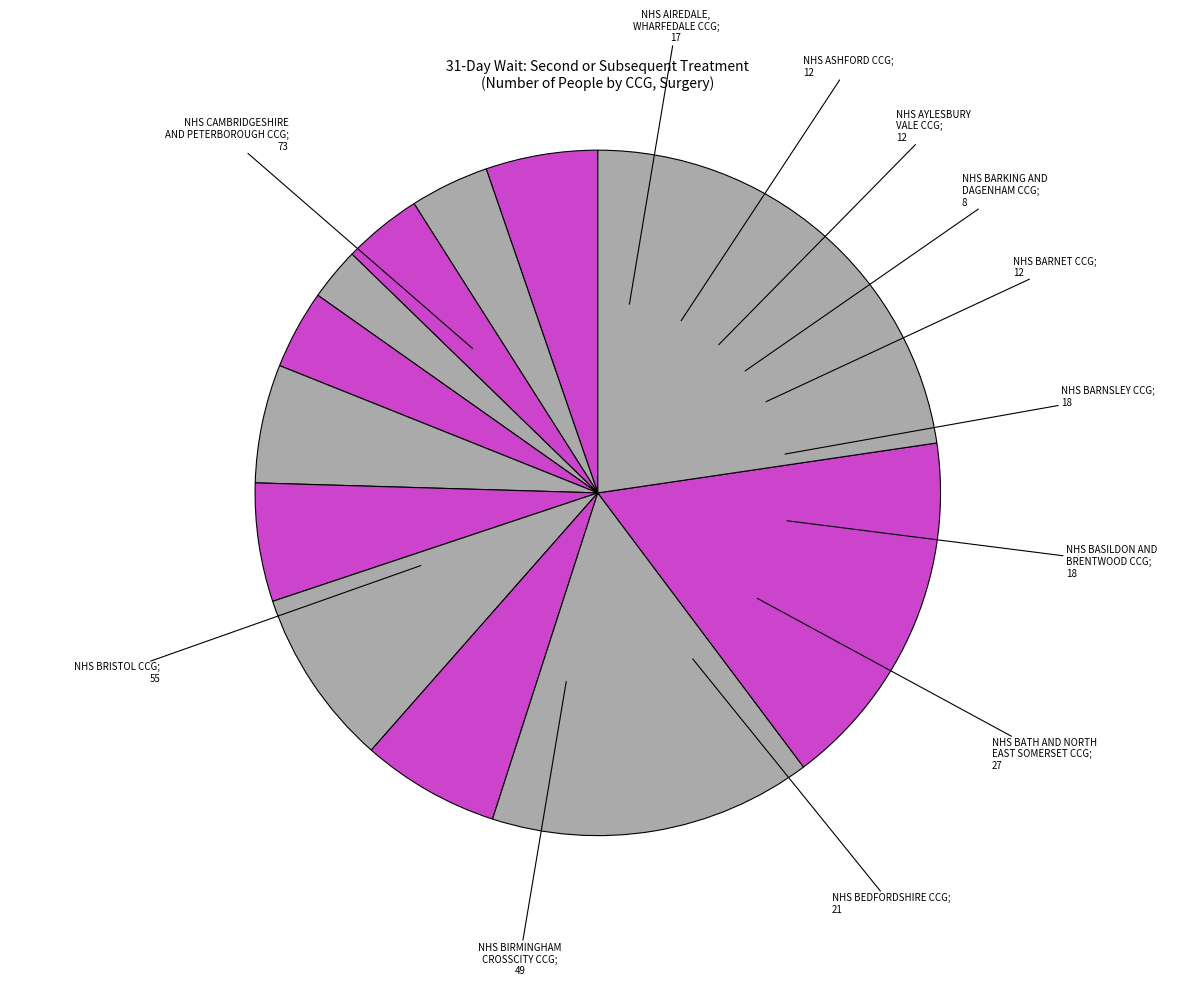

Count the number of slices in the pie.

12